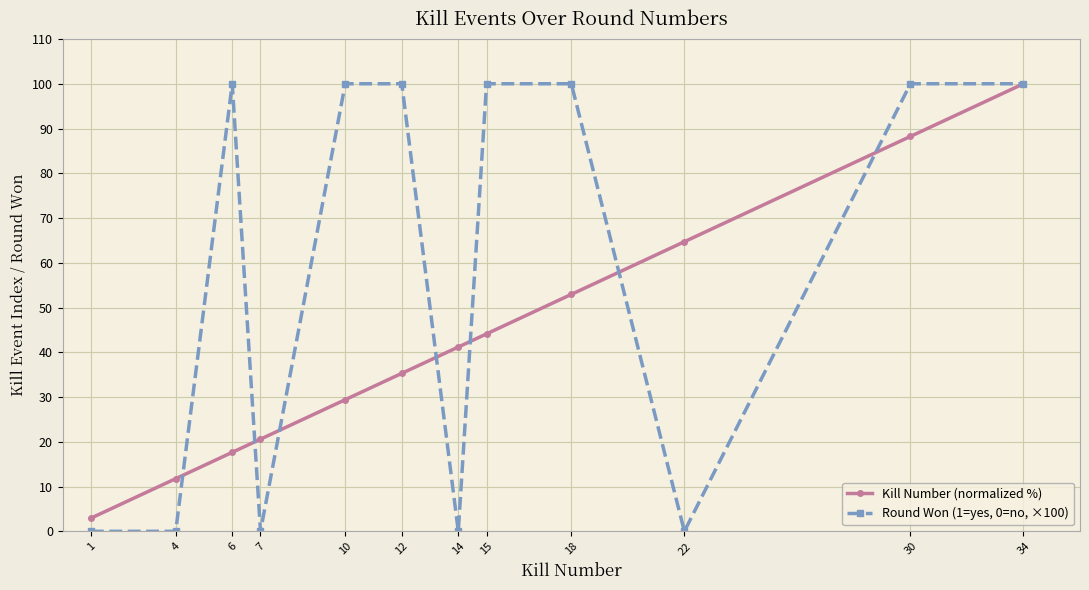

Between 15 and 22, which series saw the biggest shift?

Round Won (1=yes, 0=no, ×100)